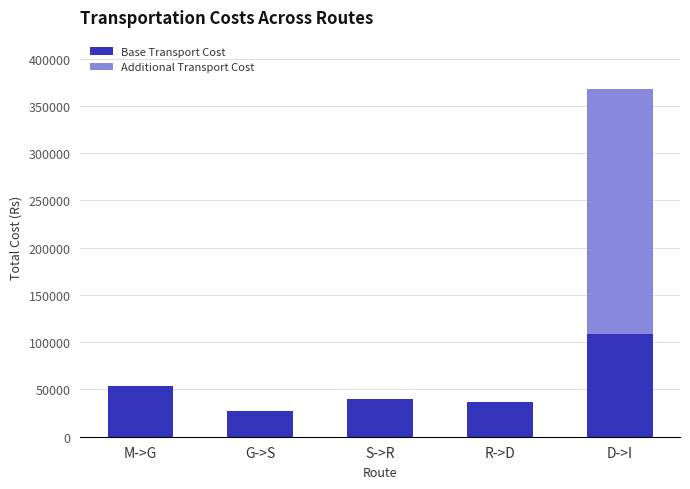

Where is Base Transport Cost nearest to the value 68232?

M->G